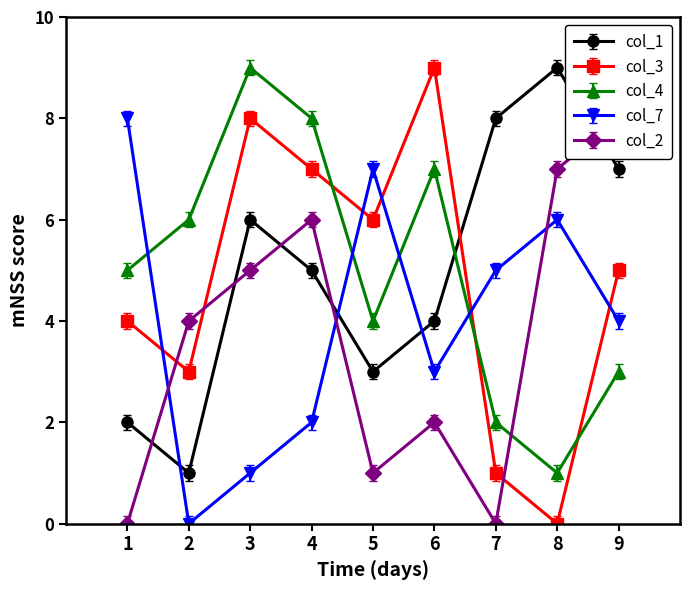

Is the value of col_4 at 4 greater than the value of col_3 at 8?

Yes